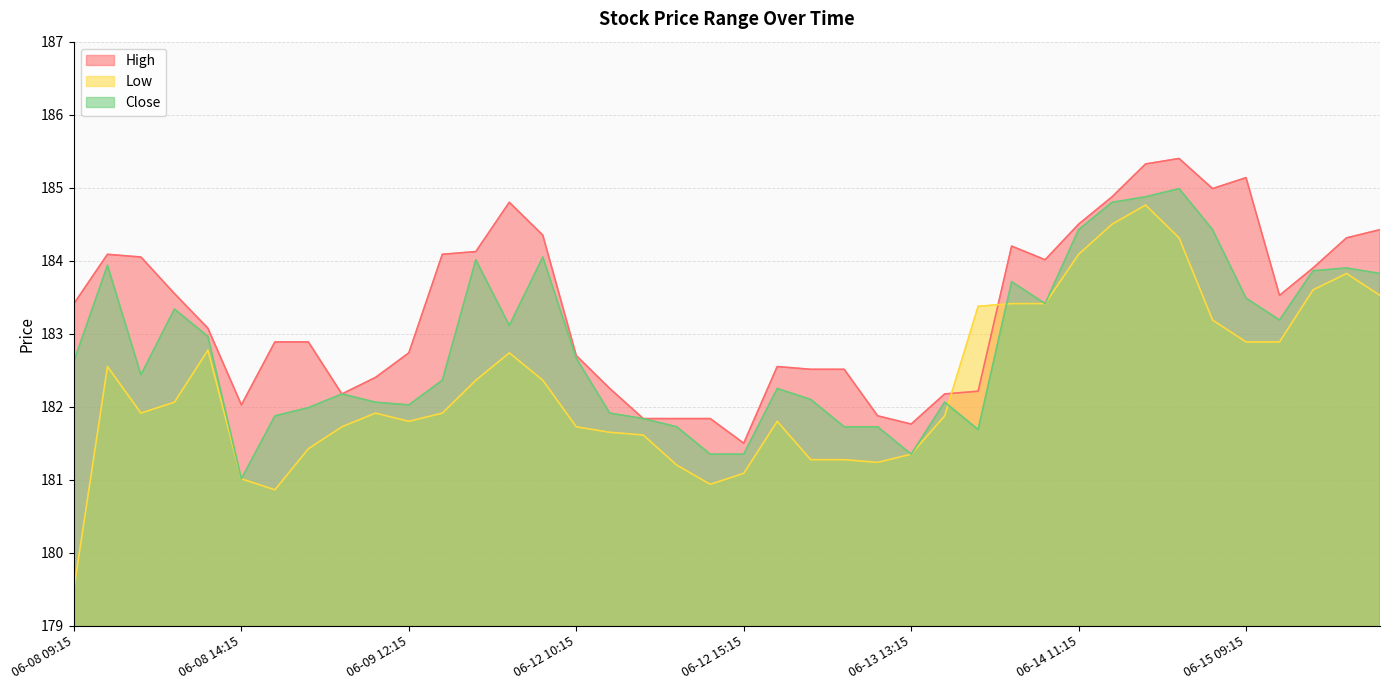

At which label is High closest to 183?

06-08 13:15